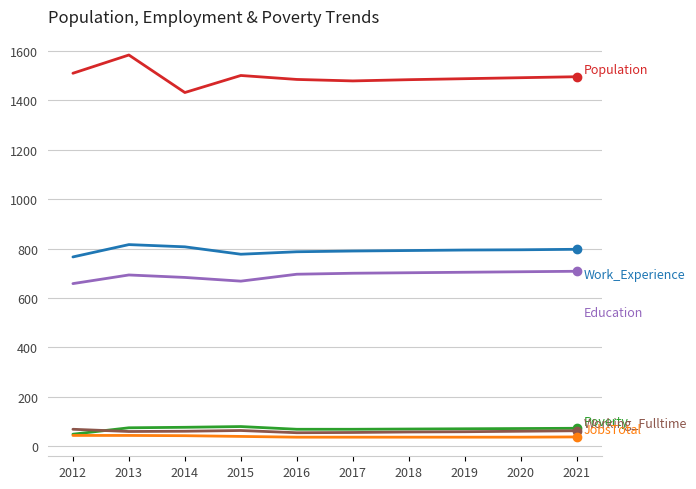

What is the total value across all series at 2013?

3269